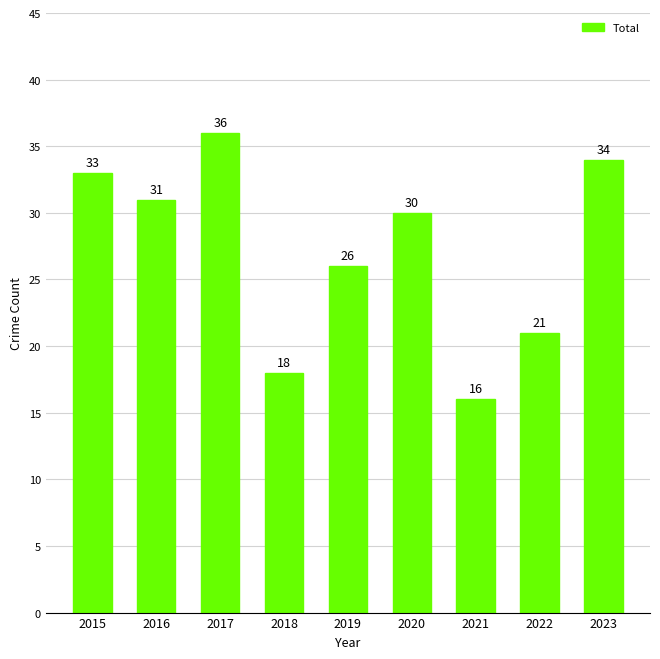

The chart shows a value of 15 at 2015. True or false?

False